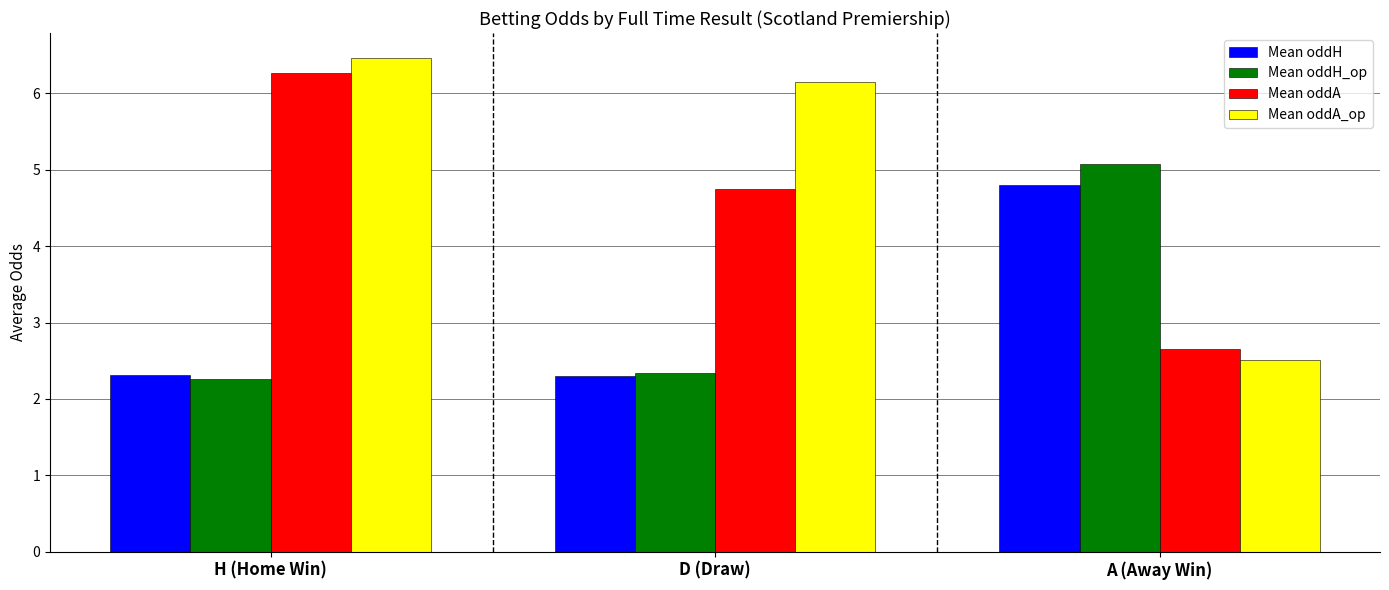

What is the difference between the maximum and second lowest values in the Mean oddA series?

1.5